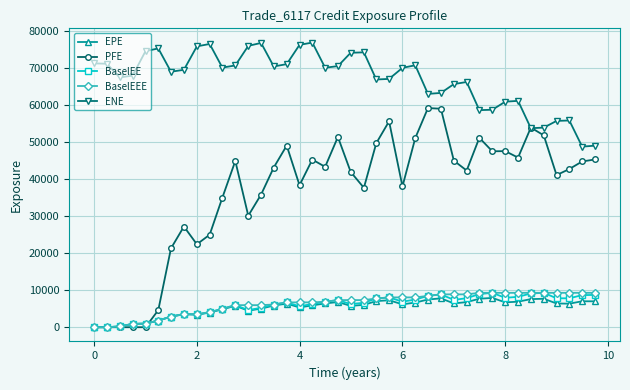

Is this an area chart (filled region under the line)?

No